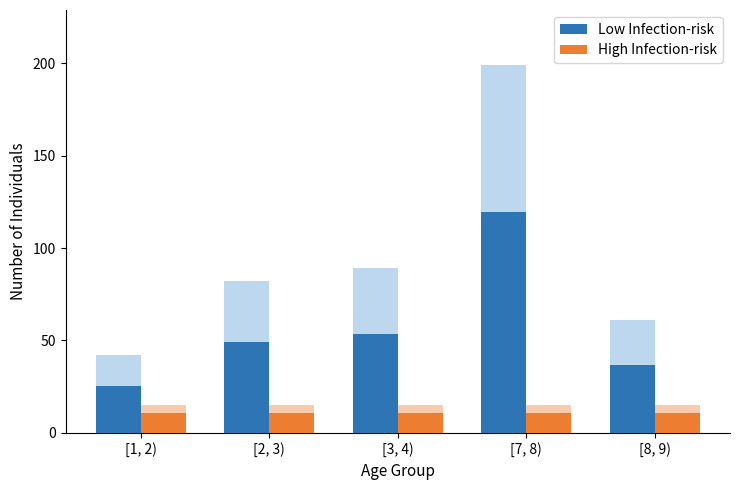

Which series has the largest range (max minus min)?

Low Infection-risk